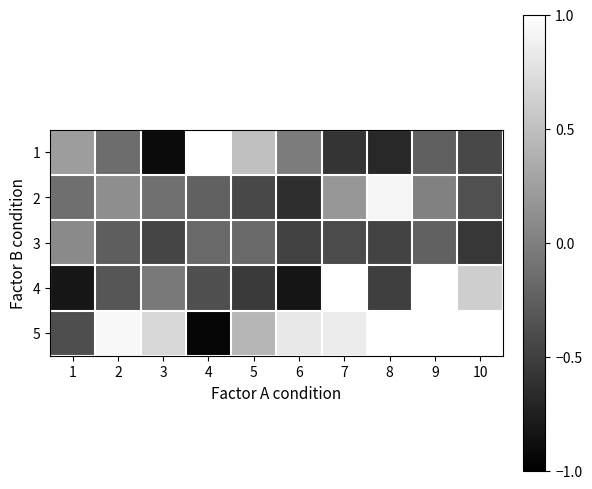

What is the spread (max minus min) of values at 10?

1.2